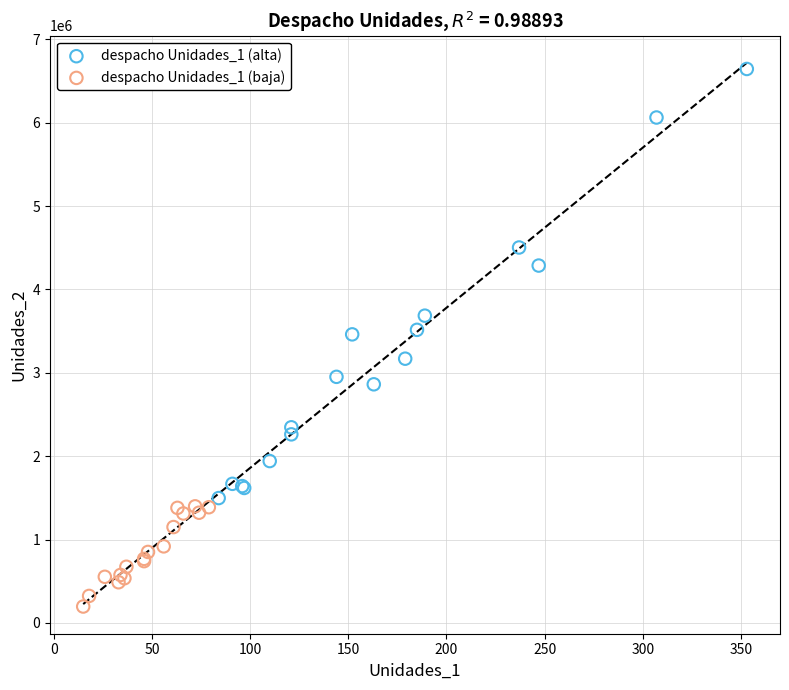

Which series contains the lowest Y value?

despacho Unidades_1 (baja)